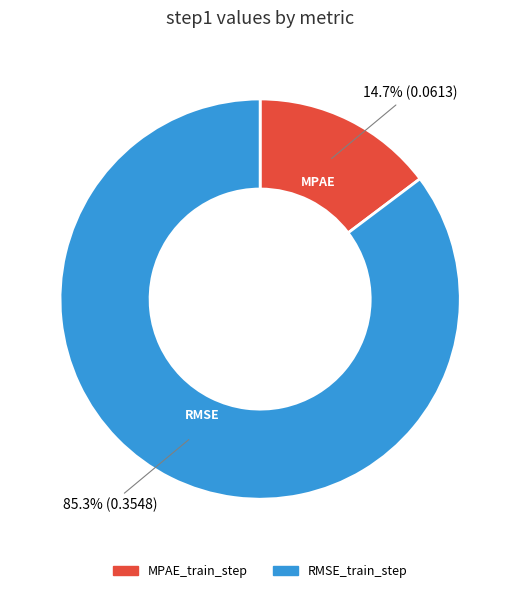

True or false: RMSE_train_step accounts for 77% of the total.

False